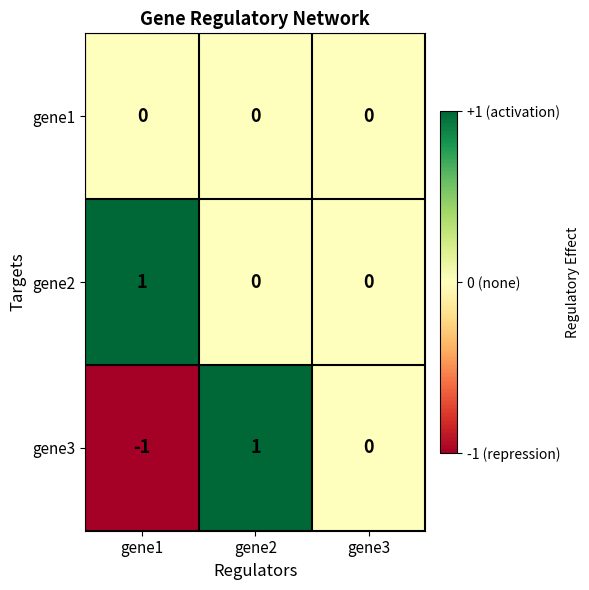

Reading left to right, what are all the values shown in this chart?

gene1: 0	0	0
gene2: 1	0	0
gene3: -1	1	0